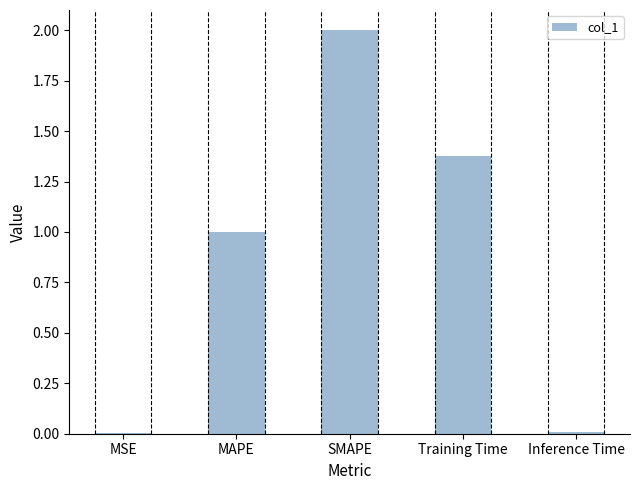

Which label corresponds to the largest value in the chart?

SMAPE